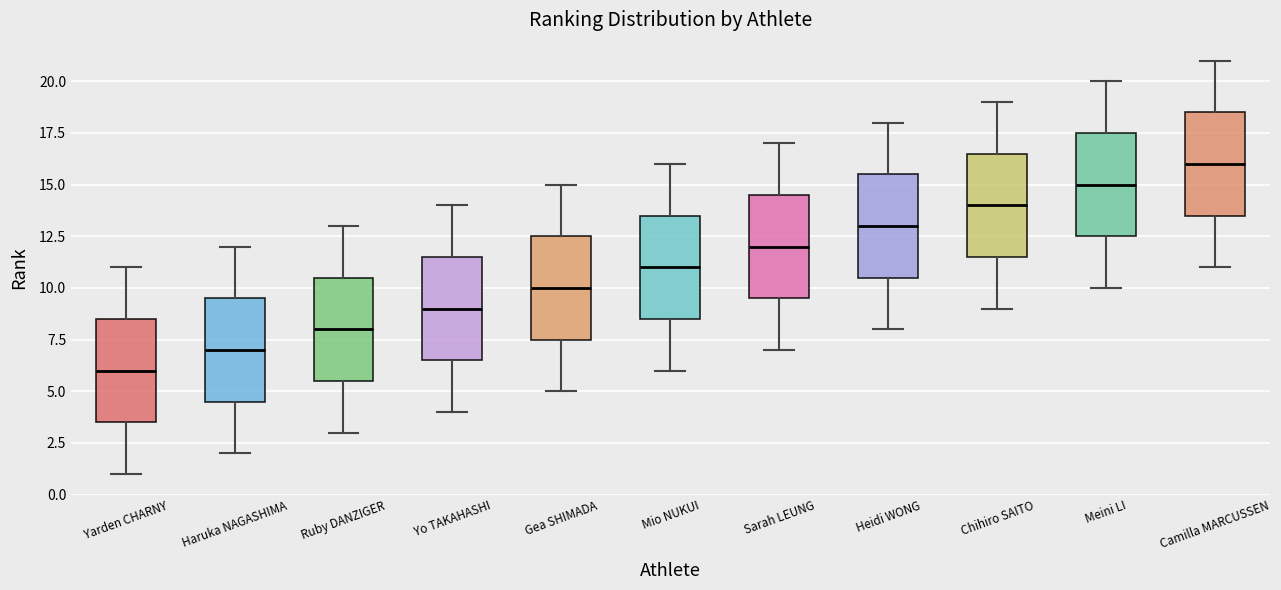

Reading left to right, read every box against the y-axis: the position of its median line, the range the box covers, and the ends of its whiskers. The values are not printed on the chart, so give them approximately, as read against the axis.

Yarden CHARNY: median 6.0, box 3.5 to 8.5, whiskers 1.0 to 11.0
Haruka NAGASHIMA: median 7.0, box 4.5 to 9.5, whiskers 2.0 to 12.0
Ruby DANZIGER: median 8.0, box 5.5 to 10.5, whiskers 3.0 to 13.0
Yo TAKAHASHI: median 9.0, box 6.5 to 11.5, whiskers 4.0 to 14.0
Gea SHIMADA: median 10.0, box 7.5 to 12.5, whiskers 5.0 to 15.0
Mio NUKUI: median 11.0, box 8.5 to 13.5, whiskers 6.0 to 16.0
Sarah LEUNG: median 12.0, box 9.5 to 14.5, whiskers 7.0 to 17.0
Heidi WONG: median 13.0, box 10.5 to 15.5, whiskers 8.0 to 18.0
Chihiro SAITO: median 14.0, box 11.5 to 16.5, whiskers 9.0 to 19.0
Meini LI: median 15.0, box 12.5 to 17.5, whiskers 10.0 to 20.0
Camilla MARCUSSEN: median 16.0, box 13.5 to 18.5, whiskers 11.0 to 21.0